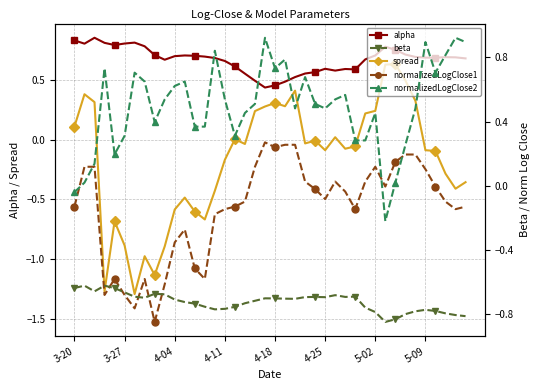

What is the total value across all series at 4-18?

0.7